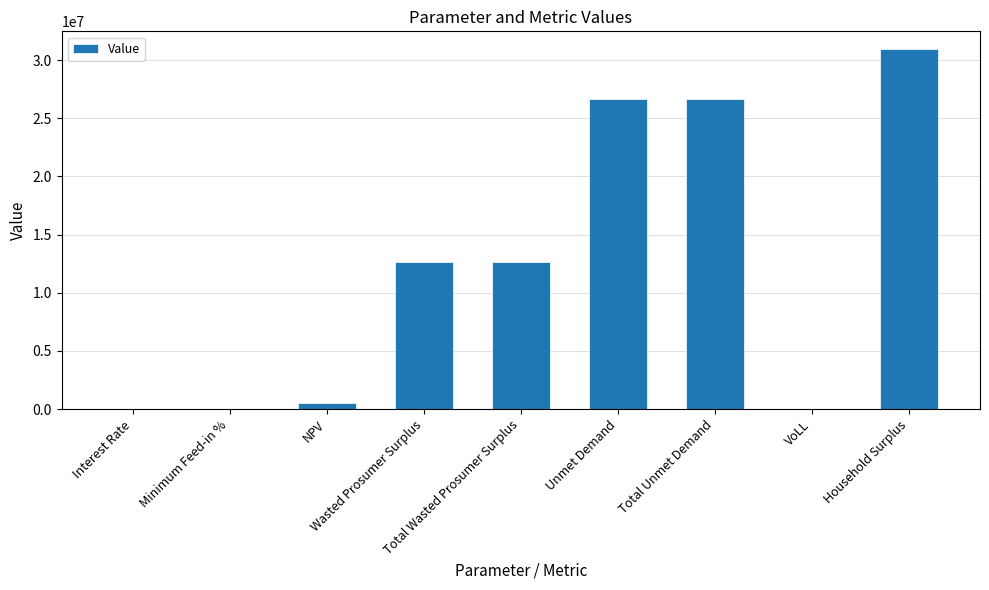

Where does the data first go above 12642170?

Wasted Prosumer Surplus